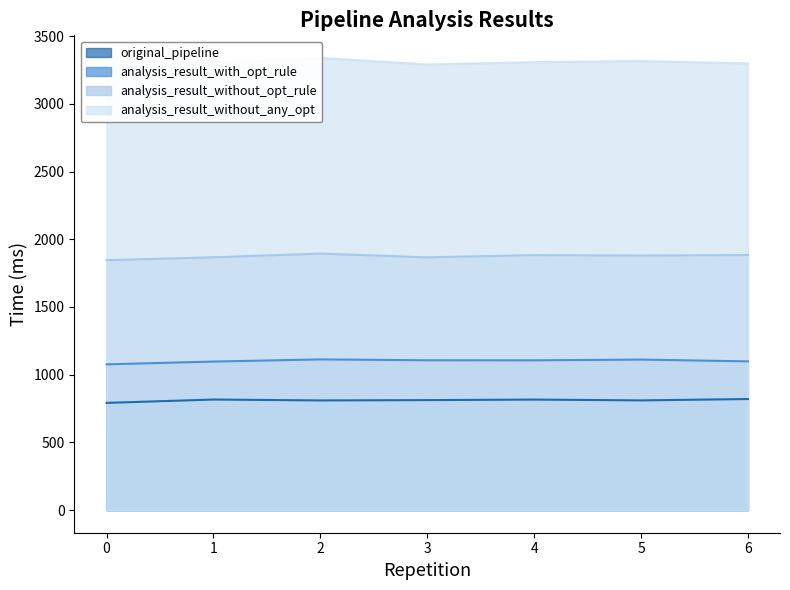

How many data points in analysis_result_with_opt_rule are above 1105?

4